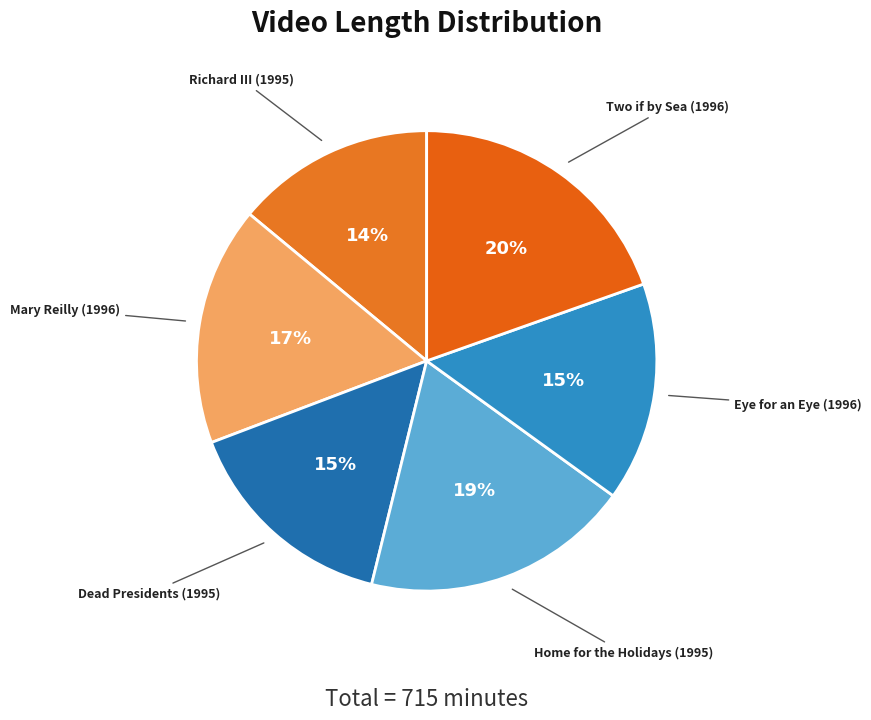

How many slices are in this pie chart?

6